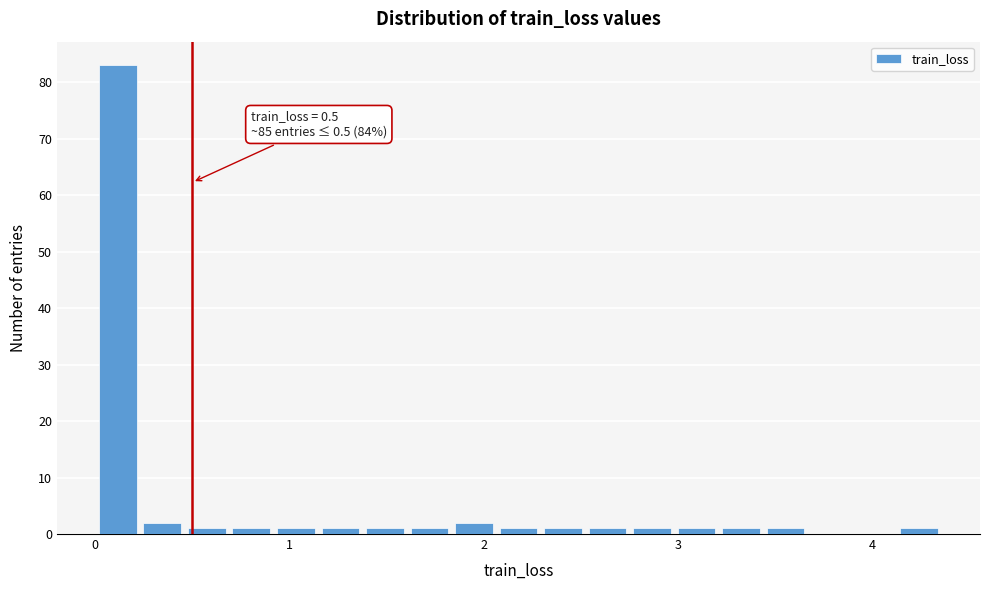

Around what value on the x-axis is the tallest bar? Give the approximate position of its centre, as read against the axis.

0.1